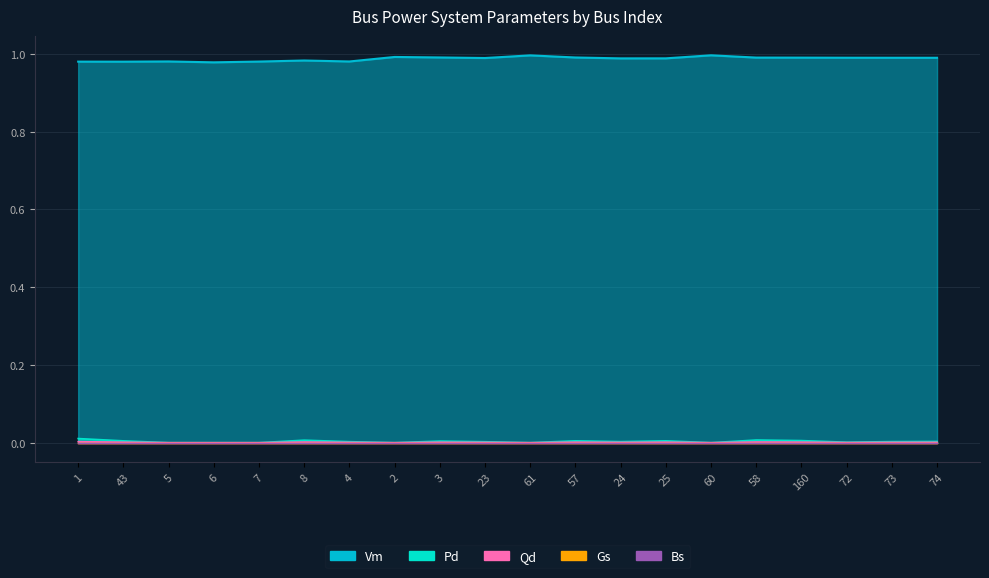

Which category has the lowest value across all series?

5